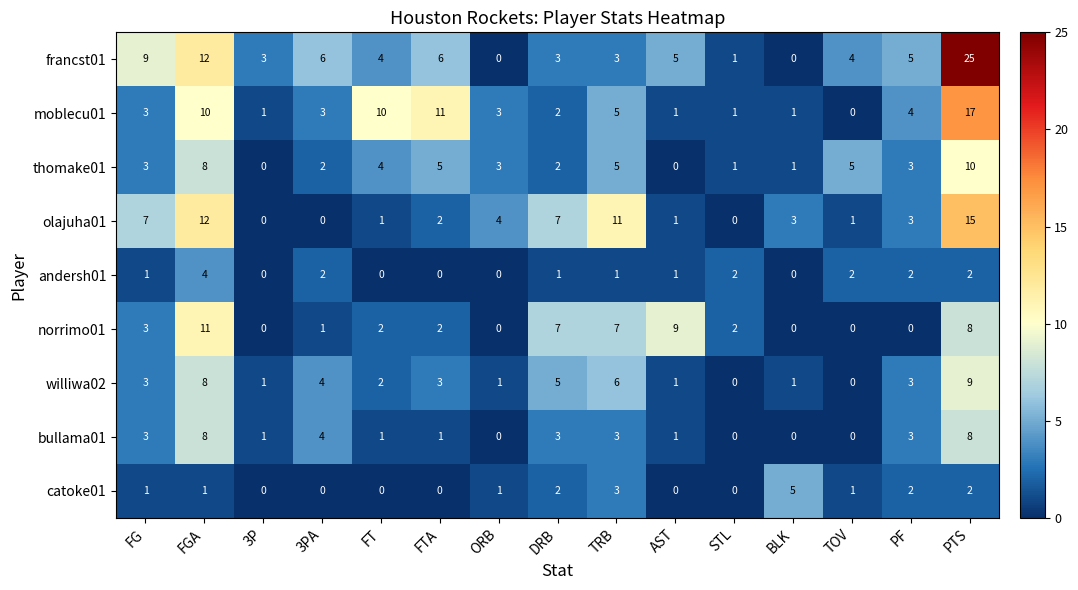

What is the total value across all series at FG?

33